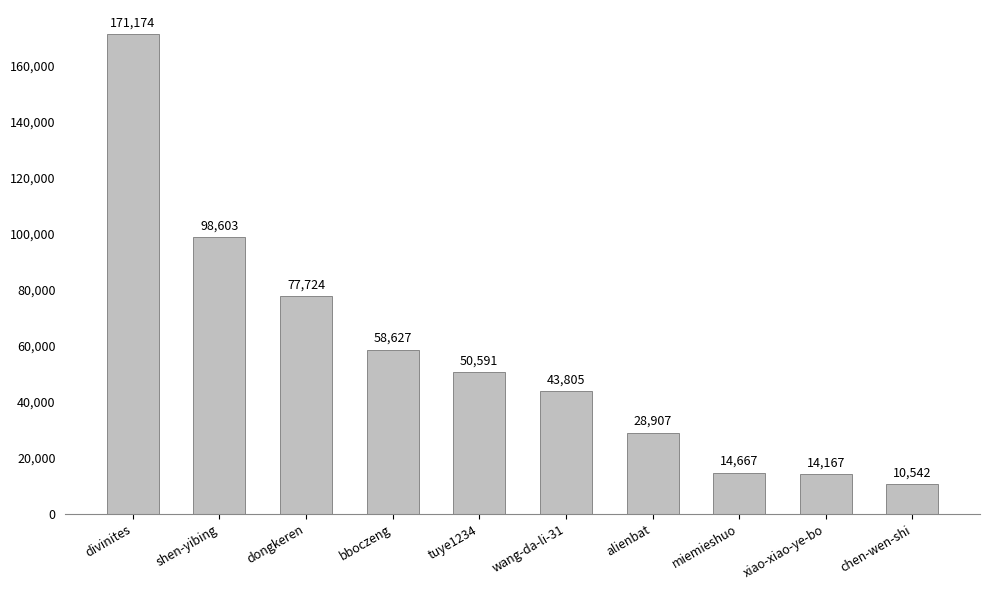

What is the label of the 7th bar from the left?

alienbat